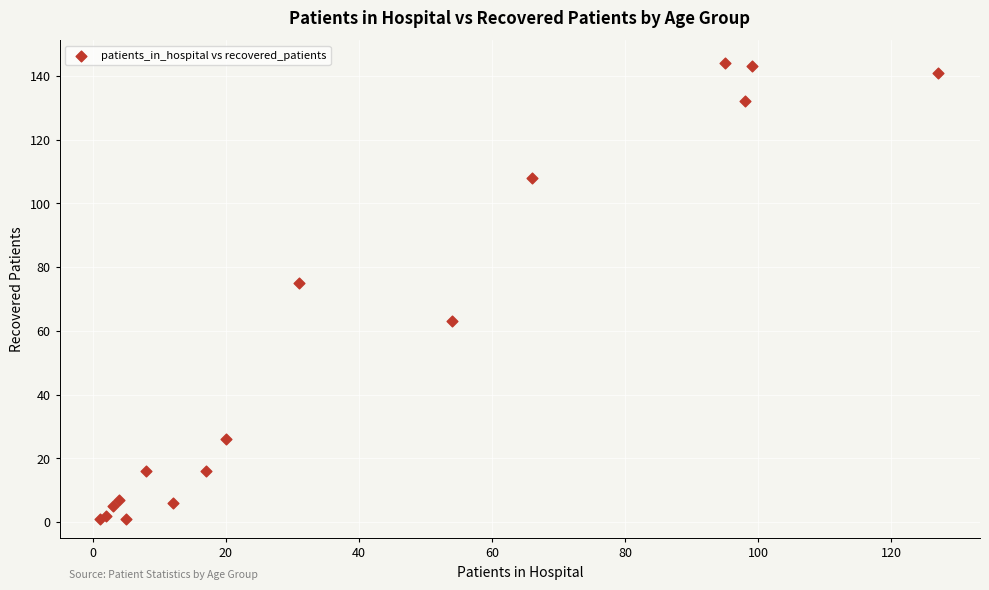

What Y value in the scatter plot is closest to 72?

75